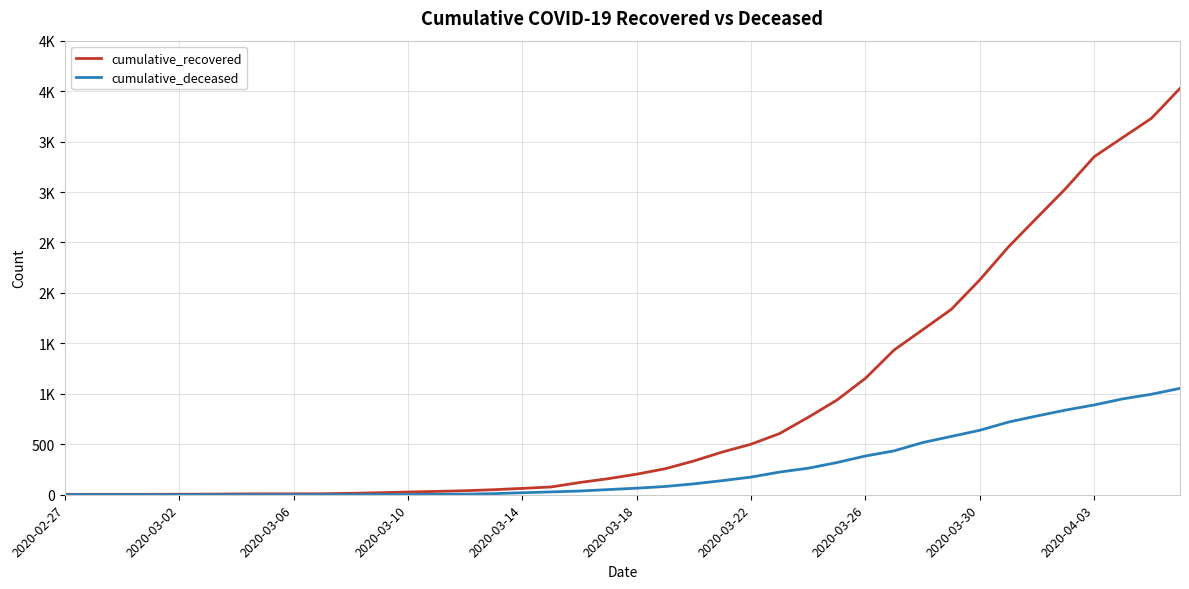

Reading left to right, extract all data points from this chart.

cumulative_recovered: 3	4	4	4	5	6	8	9	9	10	14	20	27	33	40	50	63	77	121	159	204	258	335	424	501	607	768	938	1154	1434	1635	1837	2130	2456	2746	3034	3350	3541	3730	4027
cumulative_deceased: 0	0	0	0	0	0	0	0	0	1	2	2	2	4	6	11	20	28	37	51	65	82	108	140	175	225	263	319	384	435	517	578	639	720	781	839	890	950	996	1054